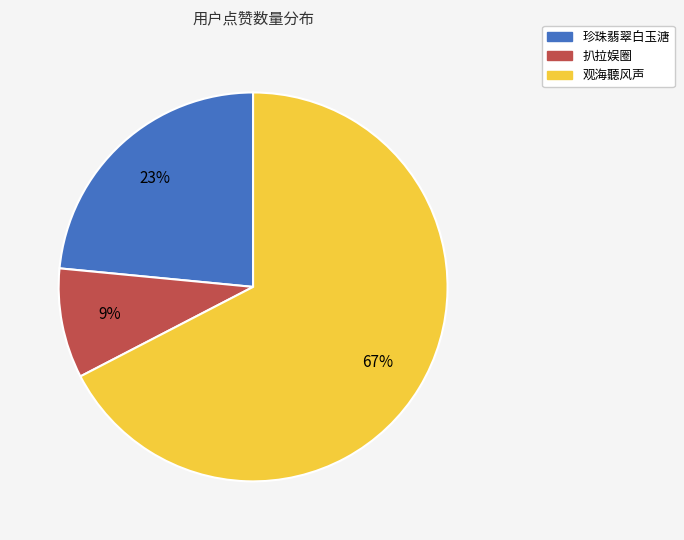

True or false: 珍珠翡翠白玉溏 accounts for 23% of the total.

True